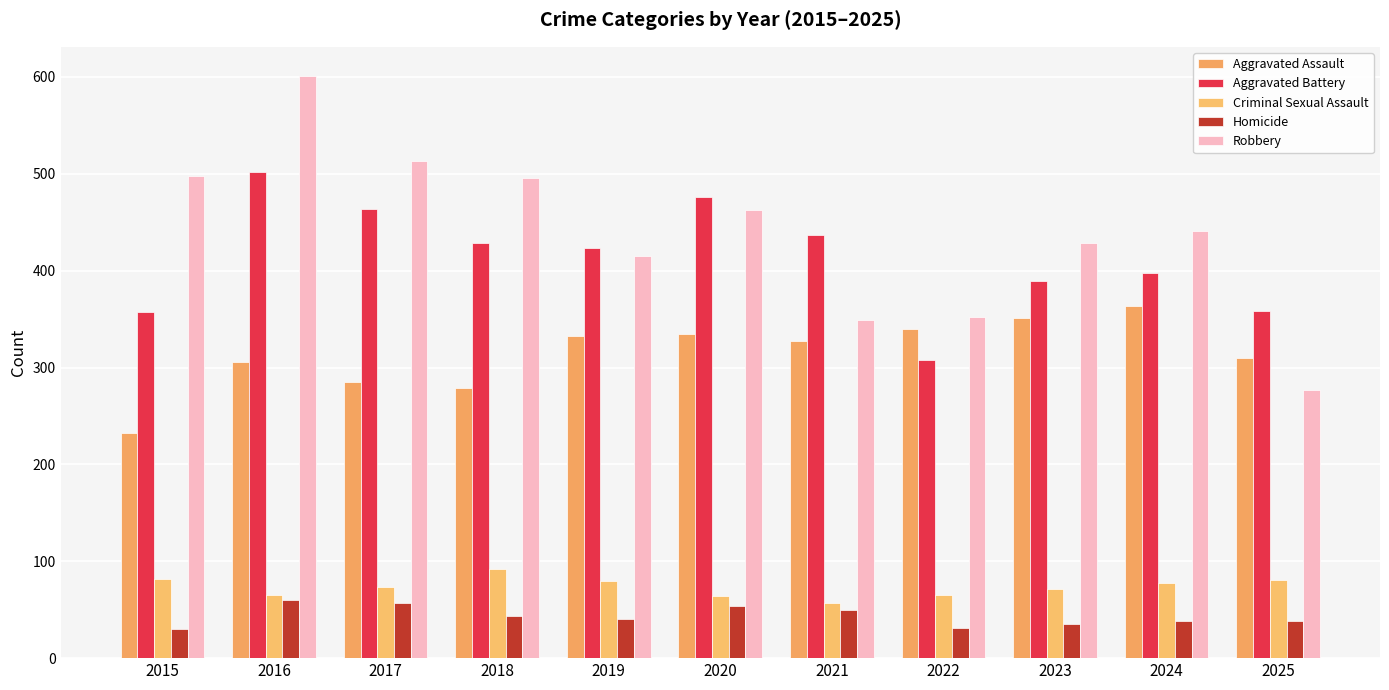

How many series are shown in this chart?

5